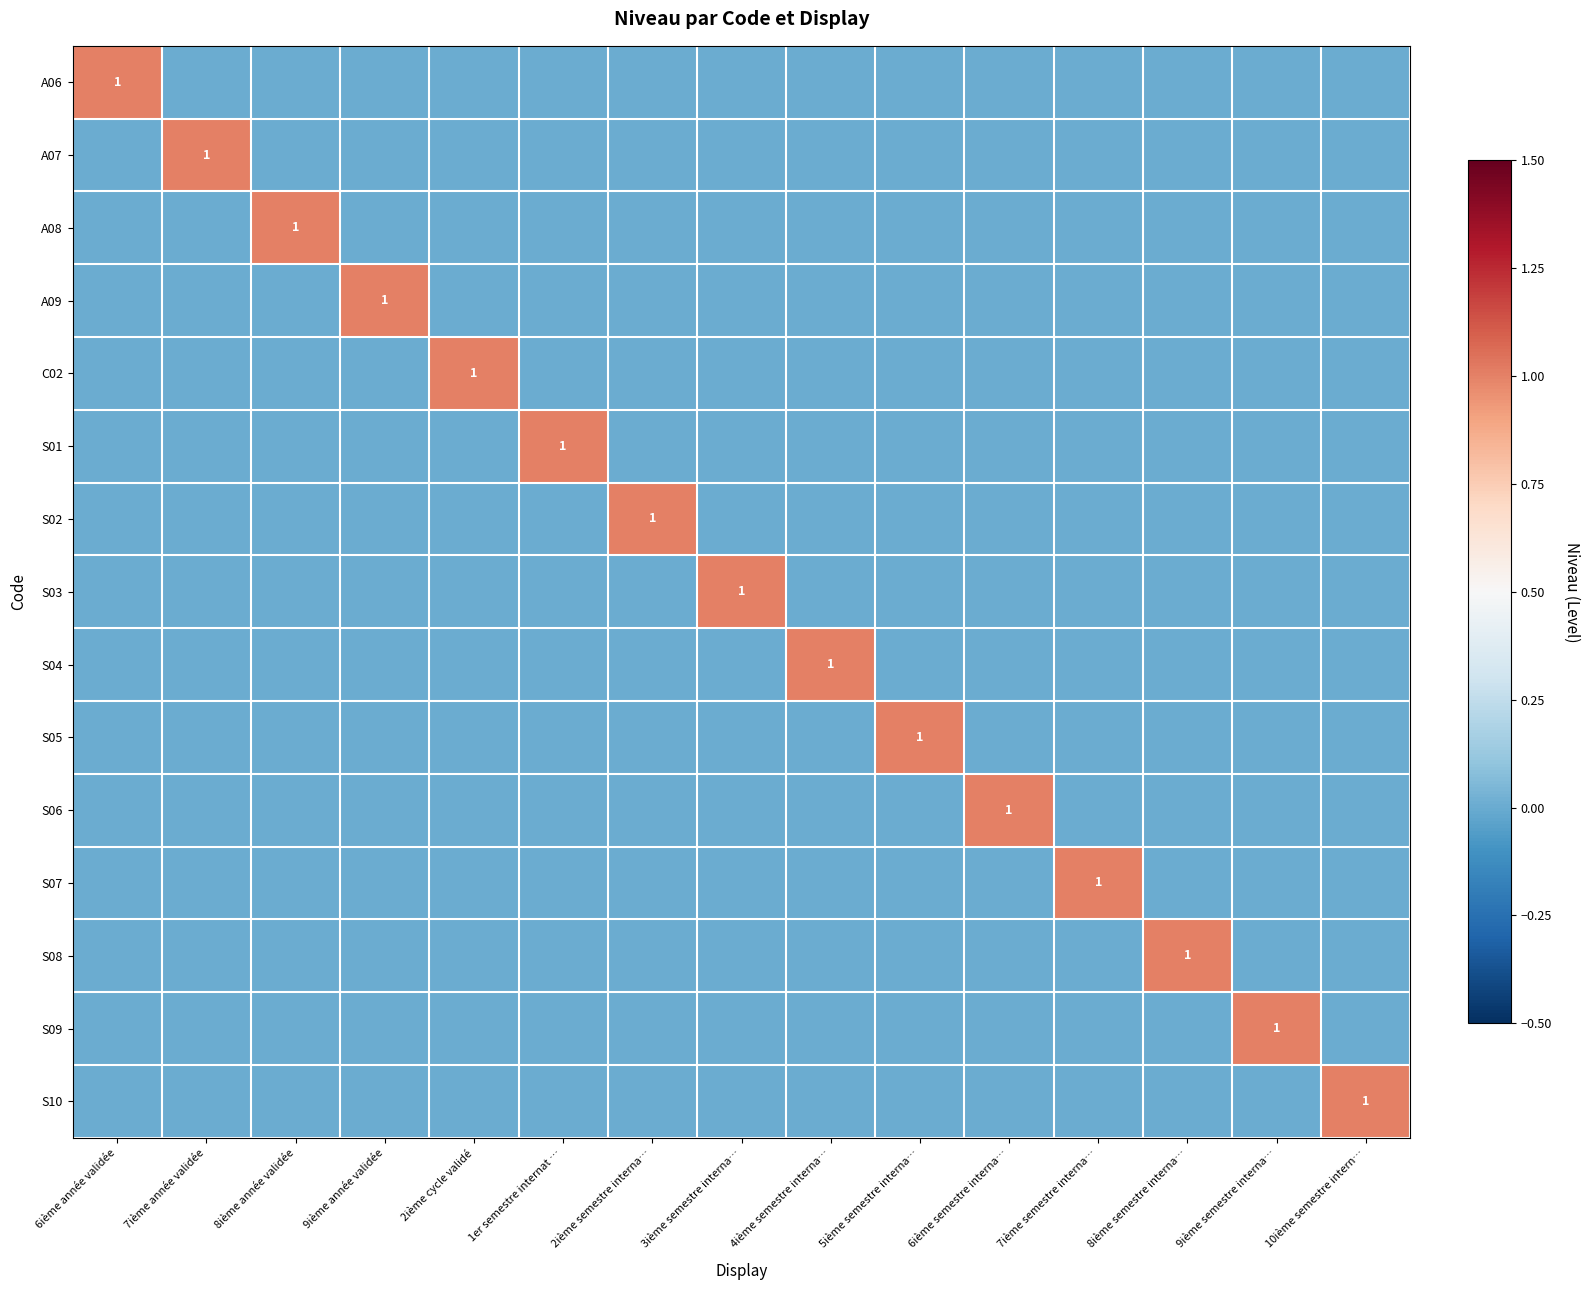

Count the A09 values in the range 0 to 1.

15